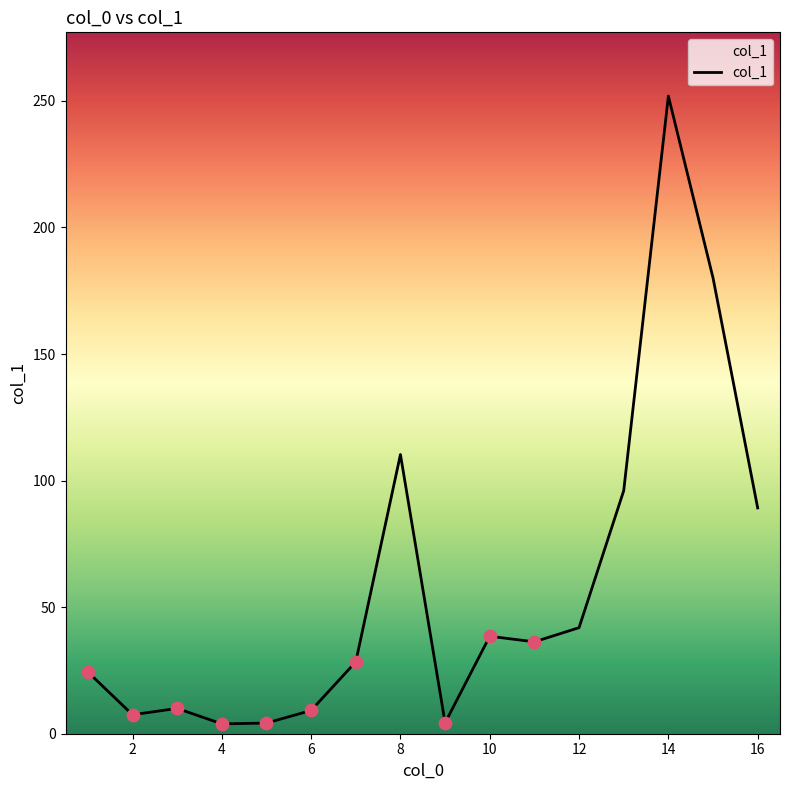

What is the difference between the maximum and minimum values?

248.0